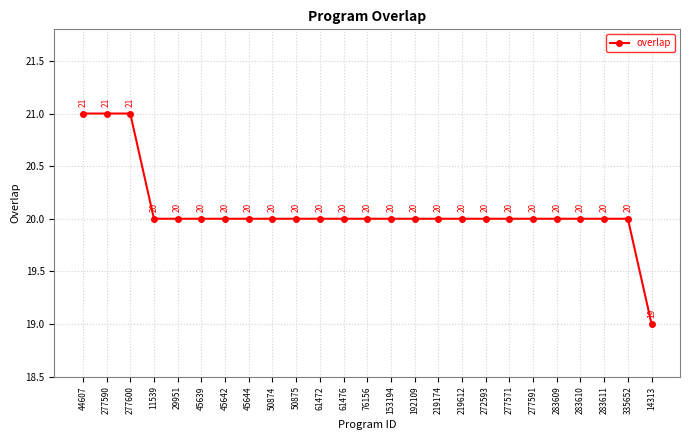

Approximately how many times larger is the value at 50875 compared to 272593?

1.0